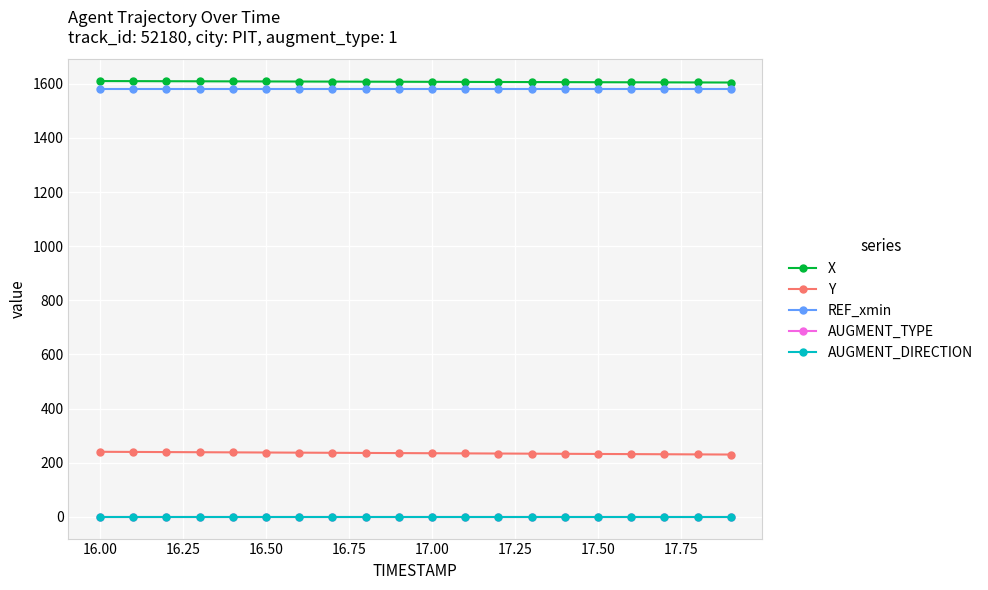

What is the value of the X point at the 8th from the left?

1608.3